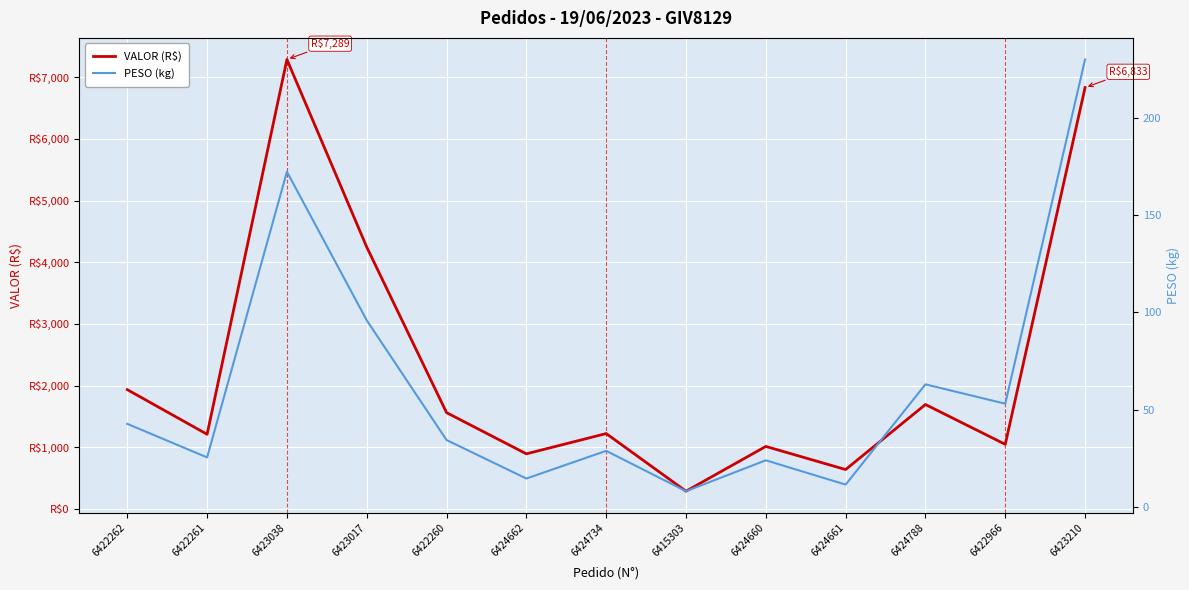

What is the sum of all PESO (kg) values?

805.1